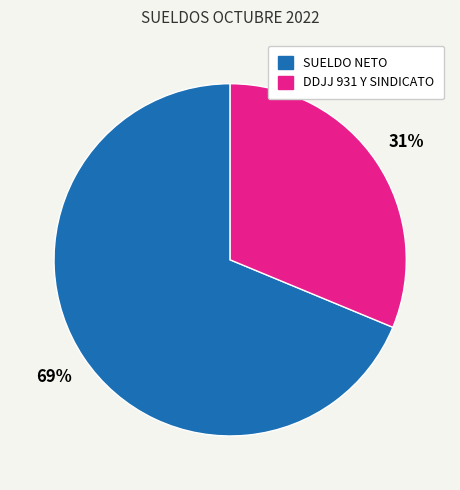

Is it true that DDJJ 931 Y SINDICATO is 31% of the pie?

True